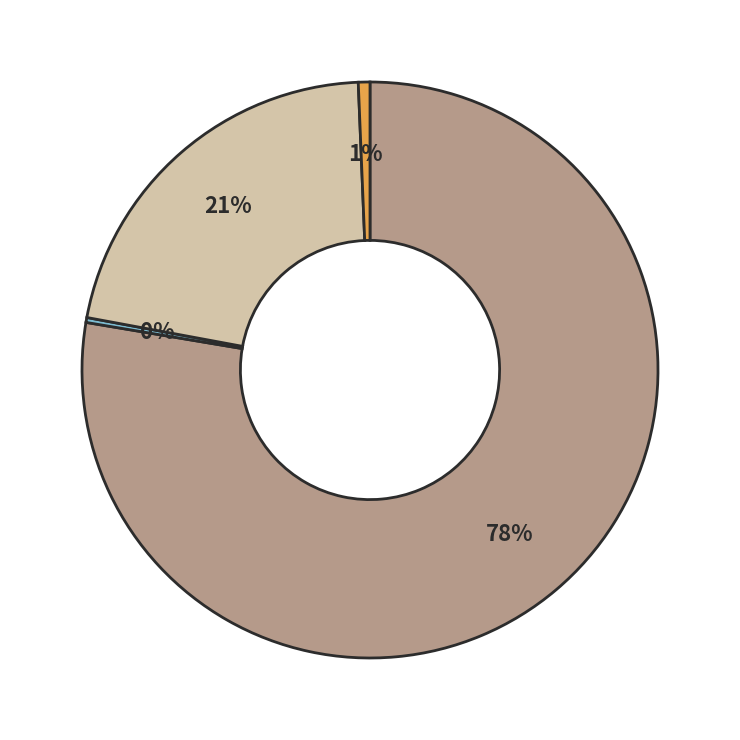

Is there any slice that represents more than half of the pie?

Yes